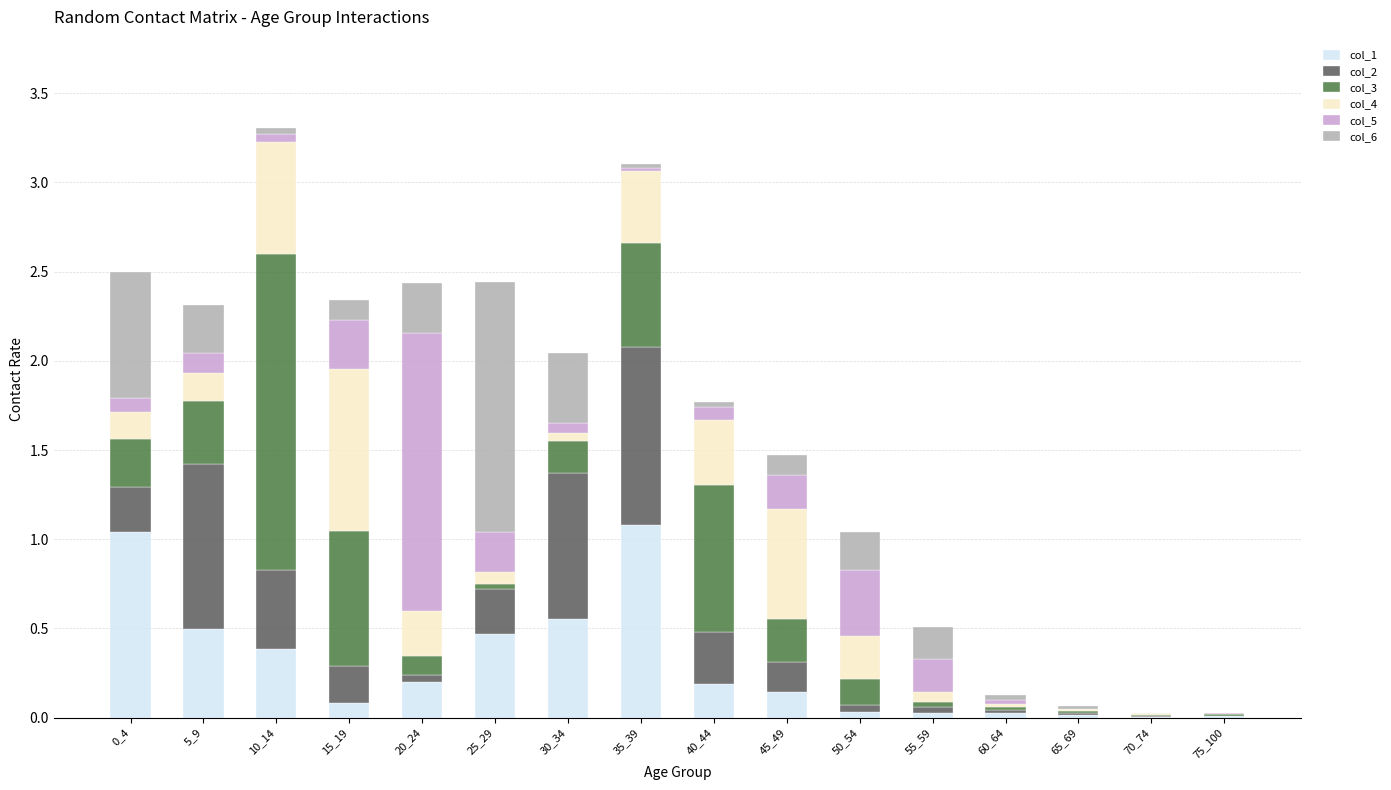

What is the highest value of the col_1 series?

1.1